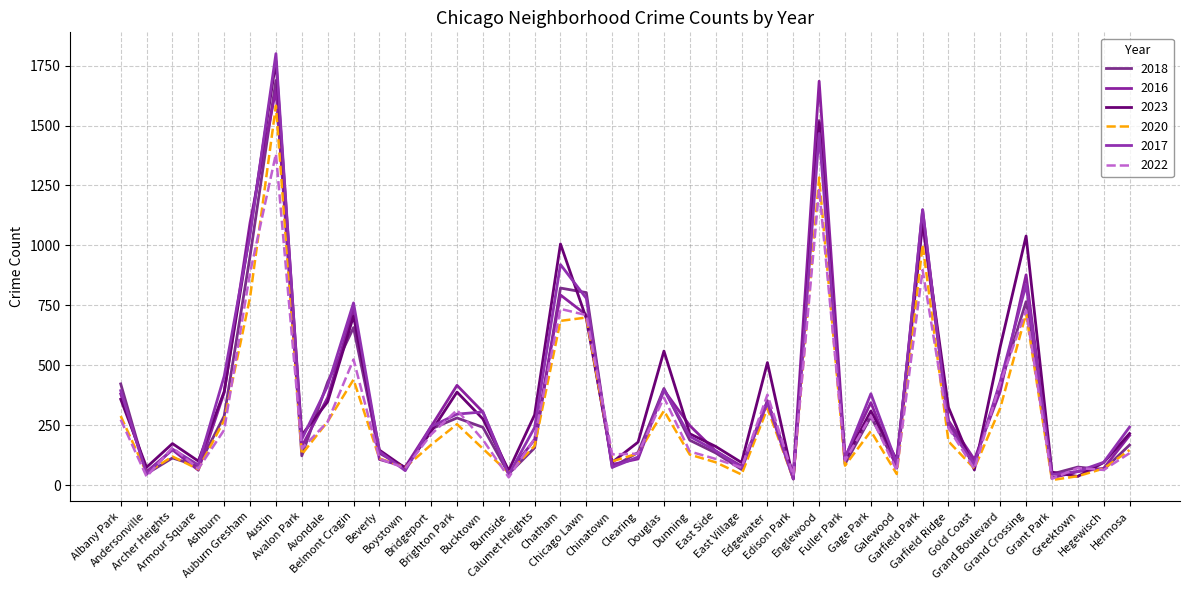

Where is the first local minimum for 2020?

Andersonville